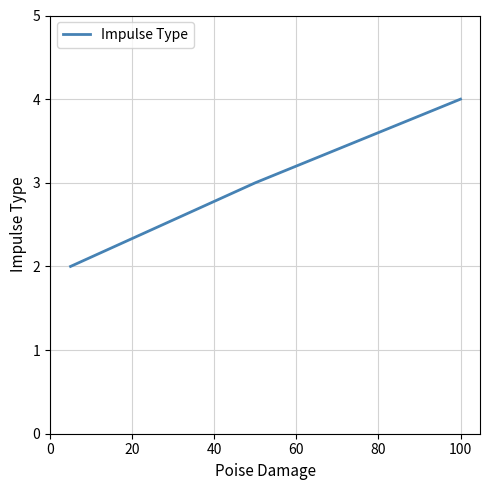

What is the average value?

3